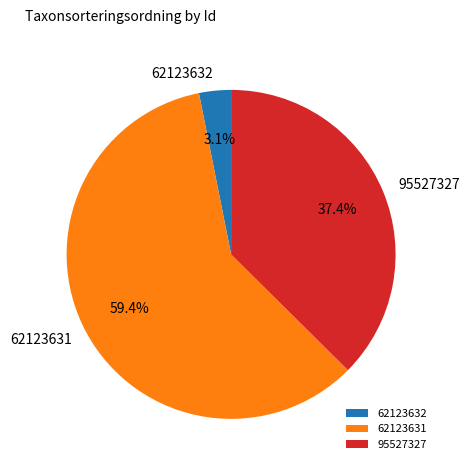

Is there a majority slice in this chart?

Yes